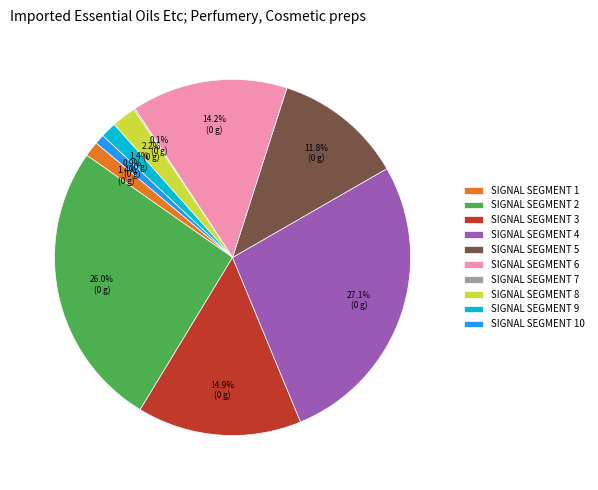

Does SIGNAL SEGMENT 1 account for over 50% of the chart?

No